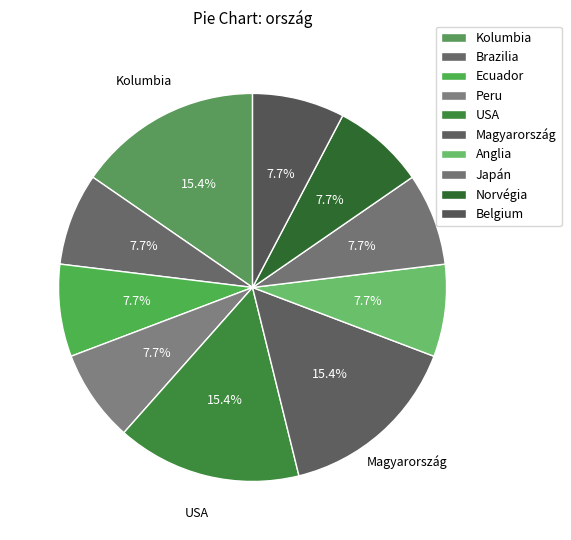

To the nearest percent, what percentage of the pie is Japán?

8%